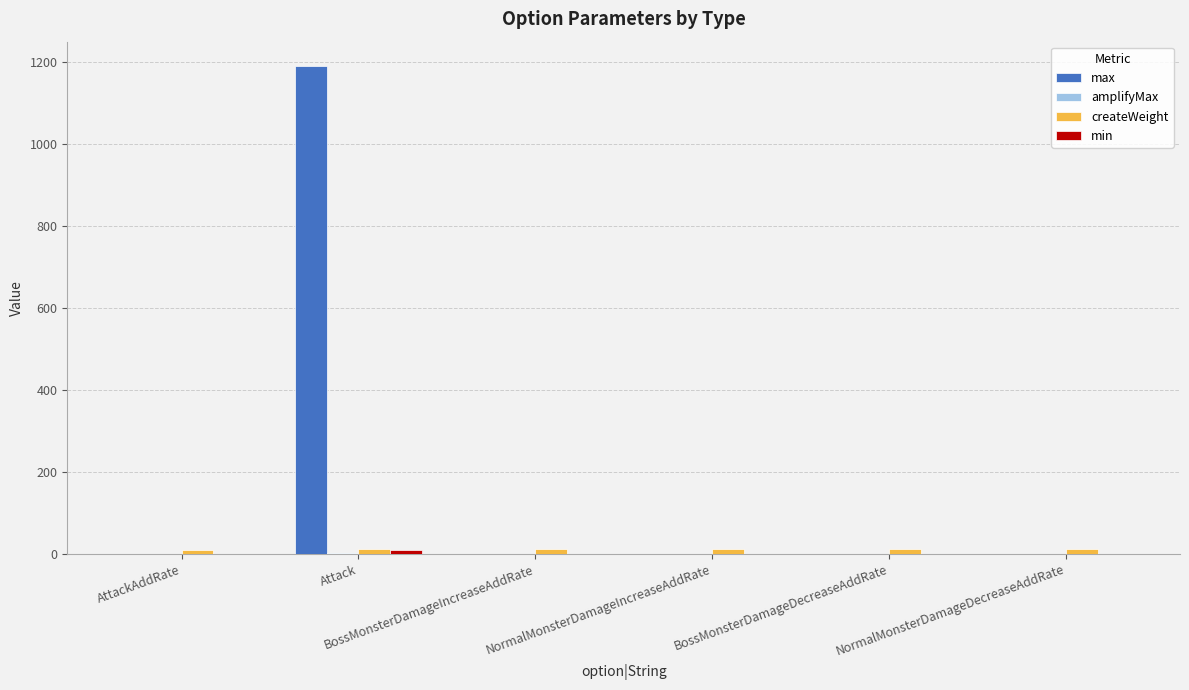

Which series has the largest total across all categories?

max